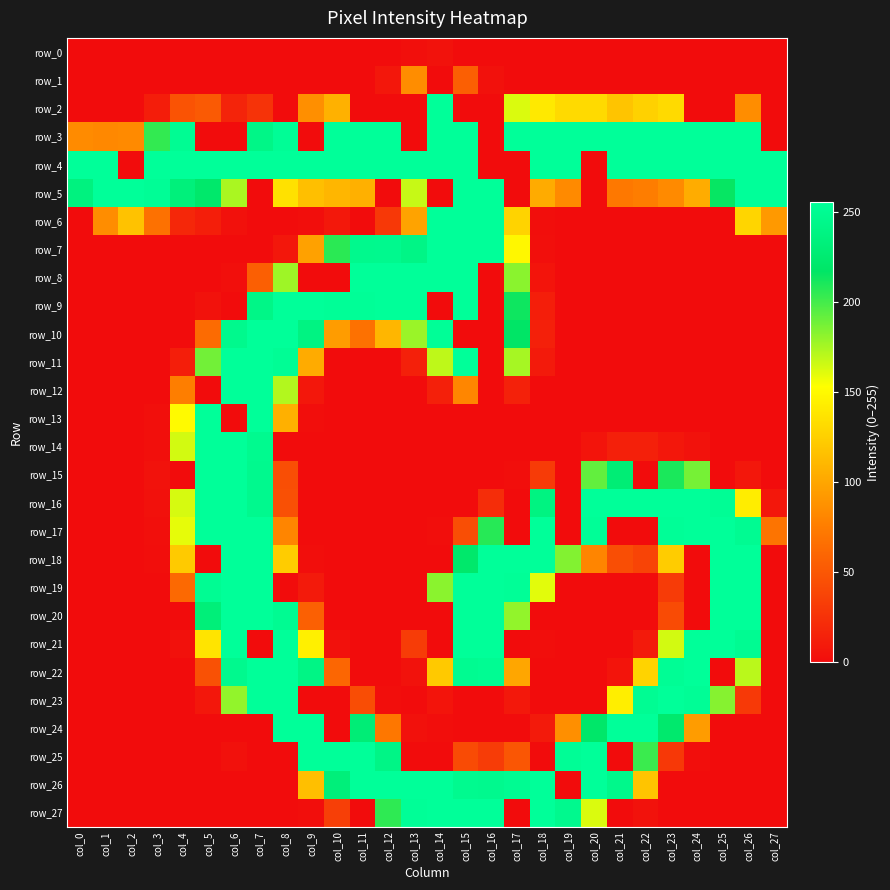

Reading left to right, extract all data points from this chart.

row_0: 0	0	0	0	0	0	0	0	0	0	0	0	0	2	4	0	0	0	0	0	0	0	0	0	0	0	0	0
row_1: 0	0	0	0	0	0	0	0	0	0	0	0	7	85	0	55	3	0	0	0	0	0	0	0	0	0	0	0
row_2: 0	0	0	11	47	52	16	26	0	86	107	0	0	0	255	0	0	162	140	131	131	118	126	131	0	0	85	0
row_3: 84	82	83	204	251	0	0	242	253	0	255	255	255	0	255	255	0	255	255	255	255	255	255	255	255	255	255	0
row_4: 255	255	0	255	255	255	255	255	255	255	255	255	255	255	255	255	0	0	255	255	0	255	255	255	255	255	255	255
row_5: 236	255	255	253	233	221	174	0	135	115	110	106	0	167	0	255	255	0	103	83	0	72	75	83	104	215	255	255
row_6: 0	85	117	67	18	12	3	0	0	1	8	0	29	98	255	255	255	127	1	0	0	0	0	0	0	0	128	92
row_7: 0	0	0	0	0	0	0	0	7	97	206	246	247	241	255	255	255	148	2	0	0	0	0	0	0	0	0	0
row_8: 0	0	0	0	0	0	2	55	177	0	0	255	255	255	255	255	0	182	5	0	0	0	0	0	0	0	0	0
row_9: 0	0	0	0	0	4	0	242	255	255	254	254	255	255	0	255	0	213	12	0	0	0	0	0	0	0	0	0
row_10: 0	0	0	0	0	63	246	255	255	238	94	67	110	178	254	0	0	217	13	0	0	0	0	0	0	0	0	0
row_11: 0	0	0	0	12	188	255	255	252	103	0	0	0	13	169	255	0	175	9	0	0	0	0	0	0	0	0	0
row_12: 0	0	0	0	76	0	255	255	172	7	0	0	0	0	13	81	0	14	0	0	0	0	0	0	0	0	0	0
row_13: 0	0	0	2	150	255	0	255	106	1	0	0	0	0	0	0	0	0	0	0	0	0	0	0	0	0	0	0
row_14: 0	0	0	2	164	255	255	248	0	0	0	0	0	0	0	0	0	0	0	0	5	13	13	7	4	0	0	0
row_15: 0	0	0	4	0	255	255	247	44	0	0	0	0	0	0	0	0	1	31	0	192	228	0	210	187	0	7	0
row_16: 0	0	0	3	163	255	255	247	45	0	0	0	0	0	0	0	22	0	237	0	255	255	255	255	255	252	142	7
row_17: 0	0	0	2	159	255	255	255	80	0	0	0	0	0	1	44	207	0	255	0	254	0	0	254	255	255	250	69
row_18: 0	0	0	1	122	0	255	255	123	1	0	0	0	0	0	221	255	255	255	184	80	44	37	123	0	255	255	0
row_19: 0	0	0	0	62	251	255	255	0	9	0	0	0	0	182	255	255	254	160	0	0	0	0	31	0	255	255	0
row_20: 0	0	0	0	0	231	255	255	250	56	0	0	0	0	0	255	255	180	0	0	0	0	0	42	0	255	255	0
row_21: 0	0	0	0	3	137	255	0	255	144	3	0	0	32	0	255	255	0	1	0	0	0	9	164	255	255	250	0
row_22: 0	0	0	0	0	46	247	255	255	240	60	0	0	4	121	249	251	100	0	0	0	5	127	252	255	0	170	0
row_23: 0	0	0	0	0	7	180	255	255	0	0	43	1	0	5	0	0	8	0	0	0	143	251	255	253	183	30	0
row_24: 0	0	0	0	0	0	0	0	255	255	0	229	71	3	1	0	0	0	9	86	219	255	255	222	94	0	0	0
row_25: 0	0	0	0	0	0	3	0	0	255	255	255	241	0	0	42	32	49	0	253	255	0	202	29	1	0	0	0
row_26: 0	0	0	0	0	0	0	0	0	115	232	255	255	255	255	248	247	250	255	0	255	245	118	0	0	0	0	0
row_27: 0	0	0	0	0	0	0	0	0	1	34	0	205	254	255	255	255	0	255	247	162	0	4	0	0	0	0	0